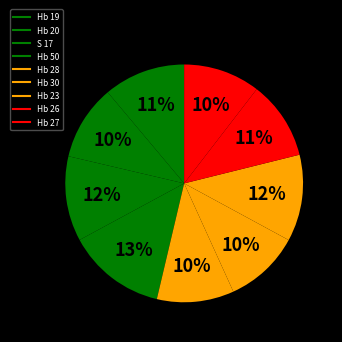

Does any single category account for the majority?

No